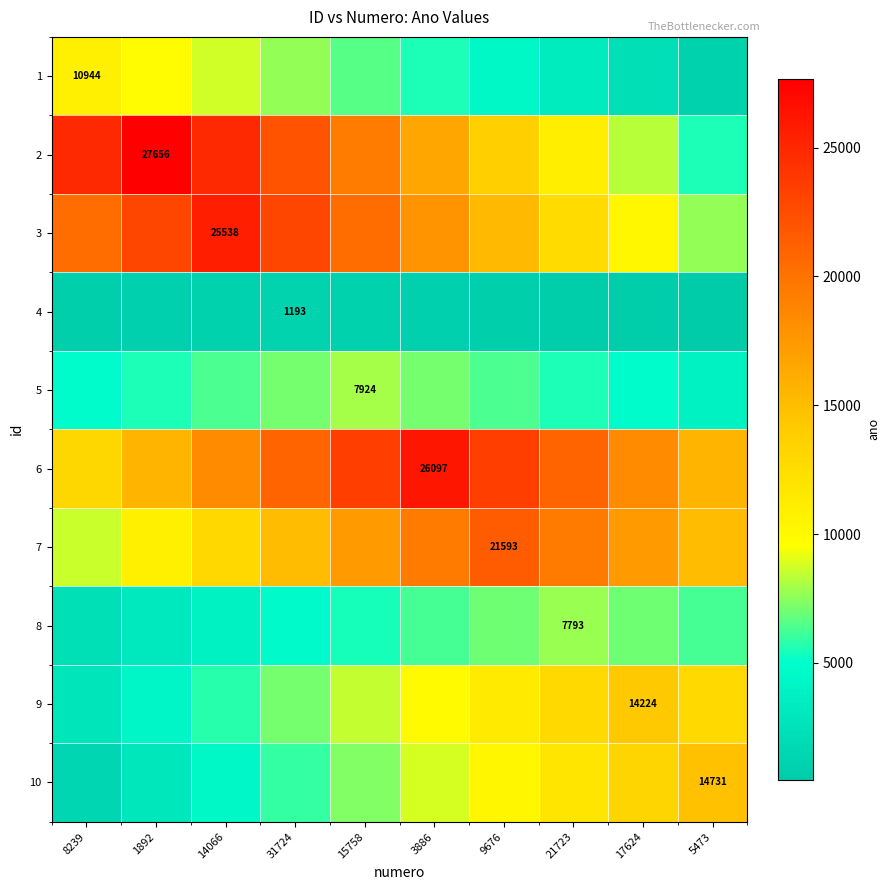

How many values in the 3 series are below 20430?

5